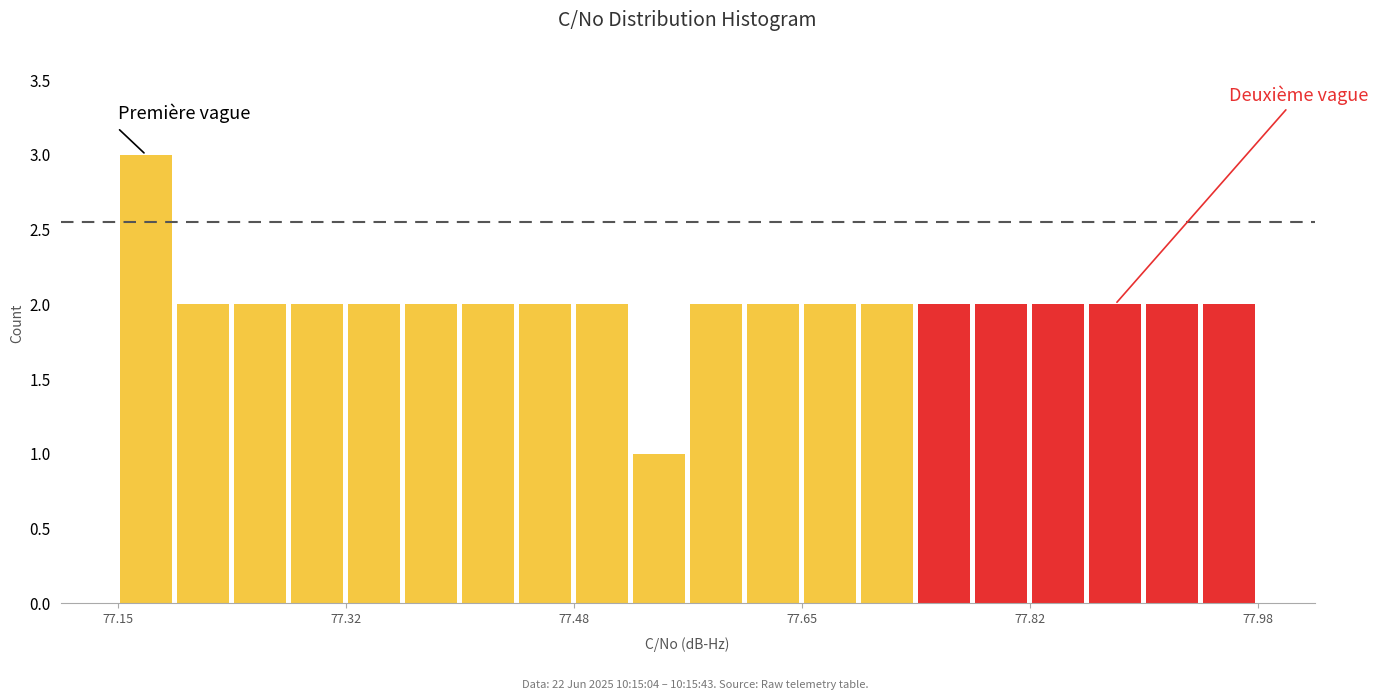

Read against the x-axis, roughly where is the centre of the tallest bar?

77.18